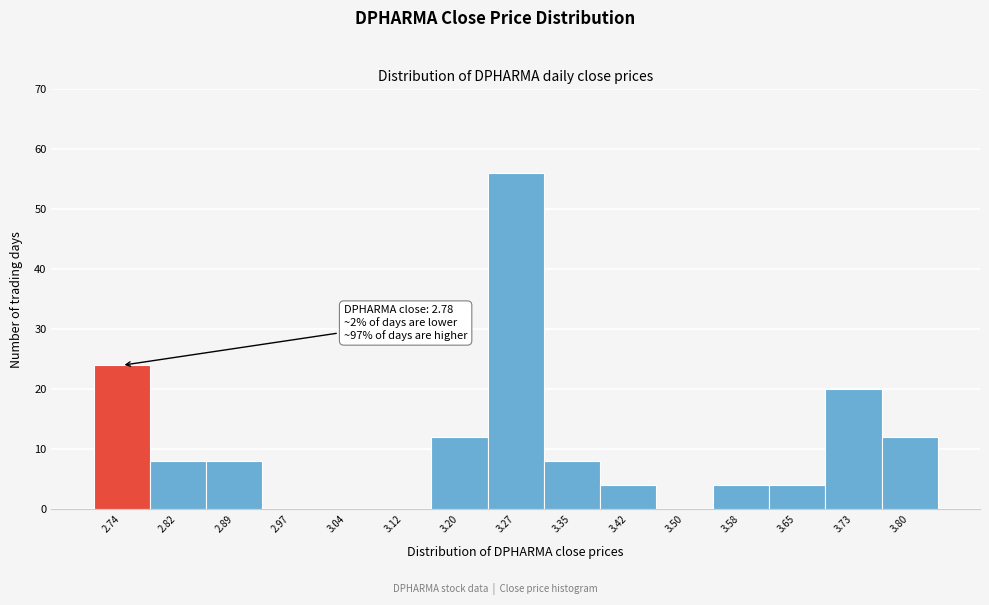

Reading left to right, what are all the values shown in this chart?

2.74=24	2.82=8	2.89=8	2.97=0	3.04=0	3.12=0	3.20=12	3.27=56	3.35=8	3.42=4	3.50=0	3.58=4	3.65=4	3.73=20	3.80=12